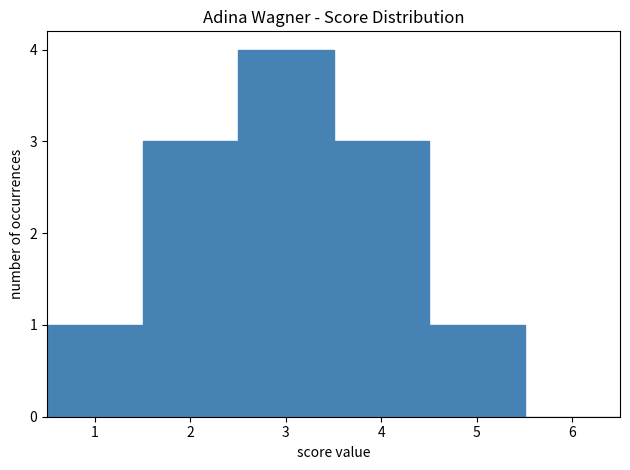

How tall is the bar that spans 0.5 to 1.5 on the x-axis? The values are not printed on the chart, so give them approximately, as read against the axis.

1